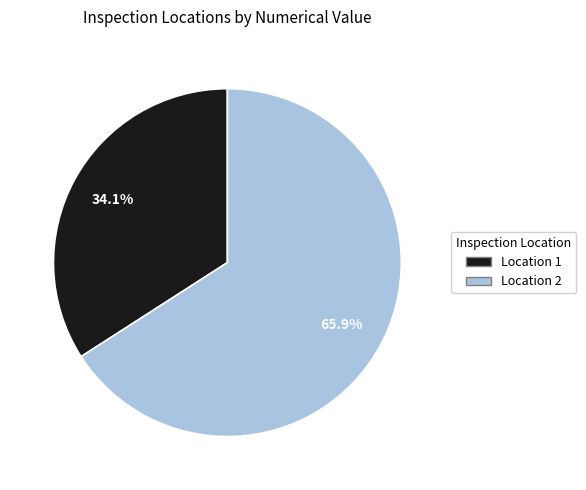

What is the total percentage of Location 1 and Location 2?

100.0%